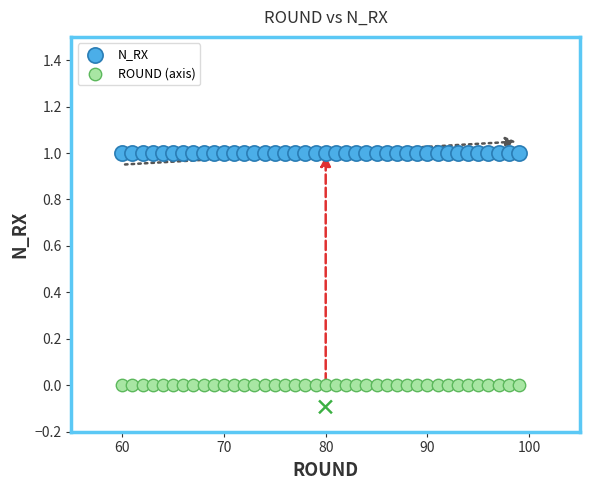

Which series reaches the maximum Y coordinate?

N_RX